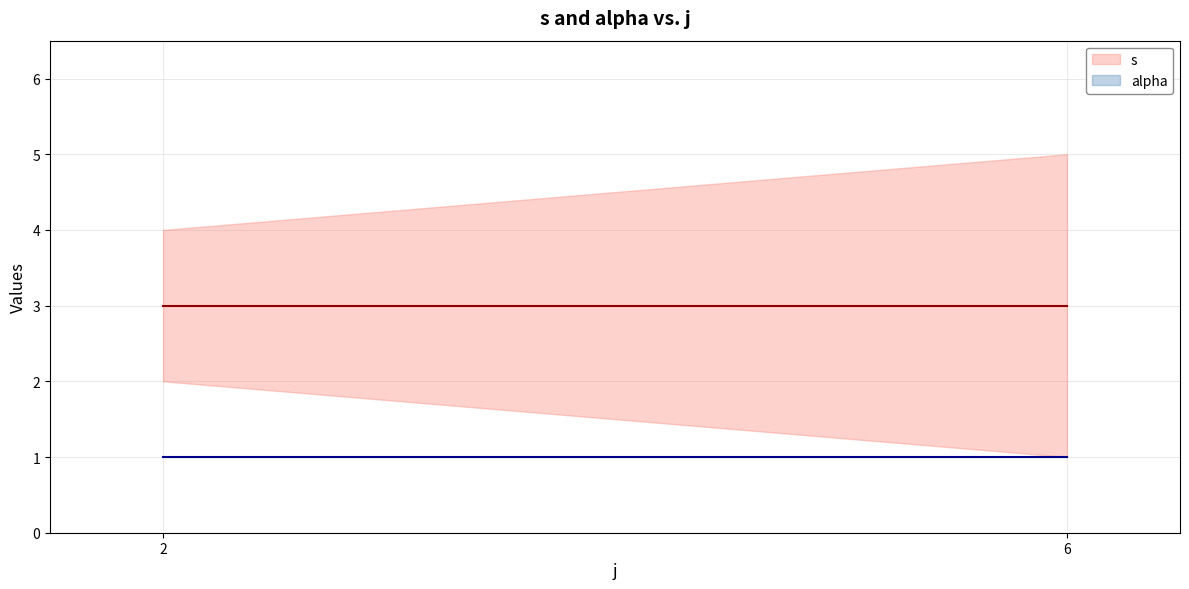

What is the spread (max minus min) of values at 6?

2